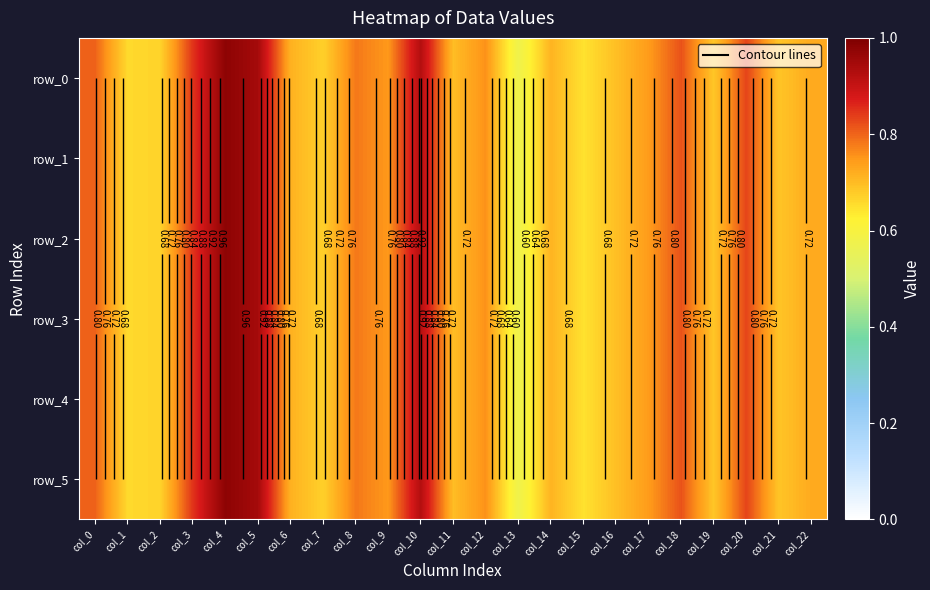

Which category has the lowest value in the row_5 series?

col_13